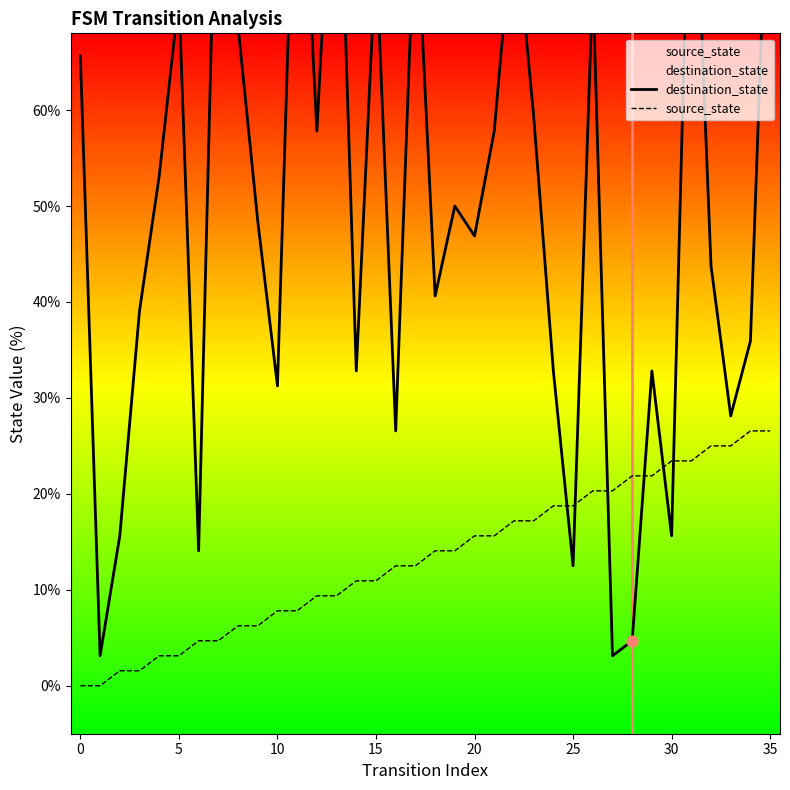

What is the total value across all series at 16?

39.1